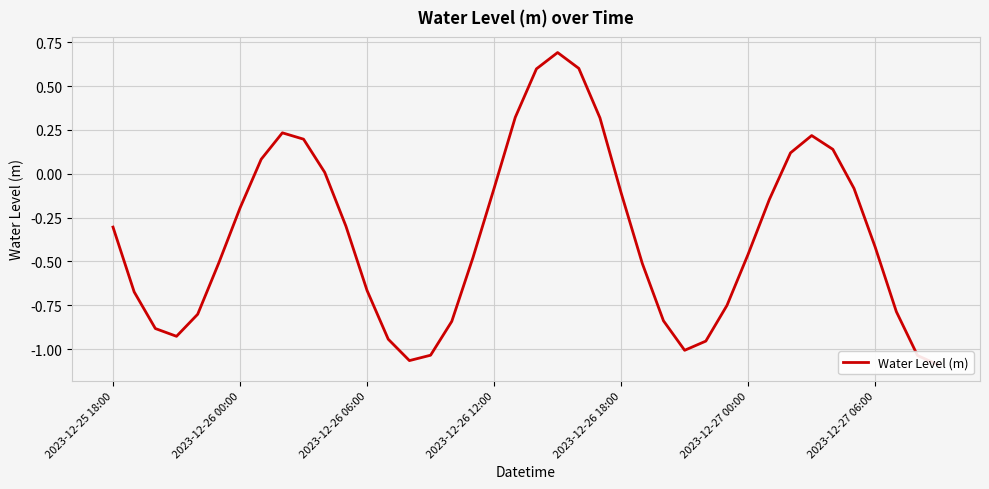

How many data points are above 0?

12